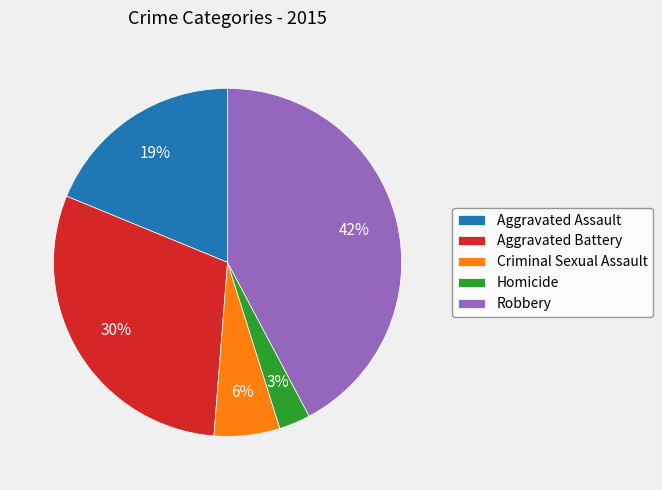

Which category has the smallest portion of the pie?

Homicide